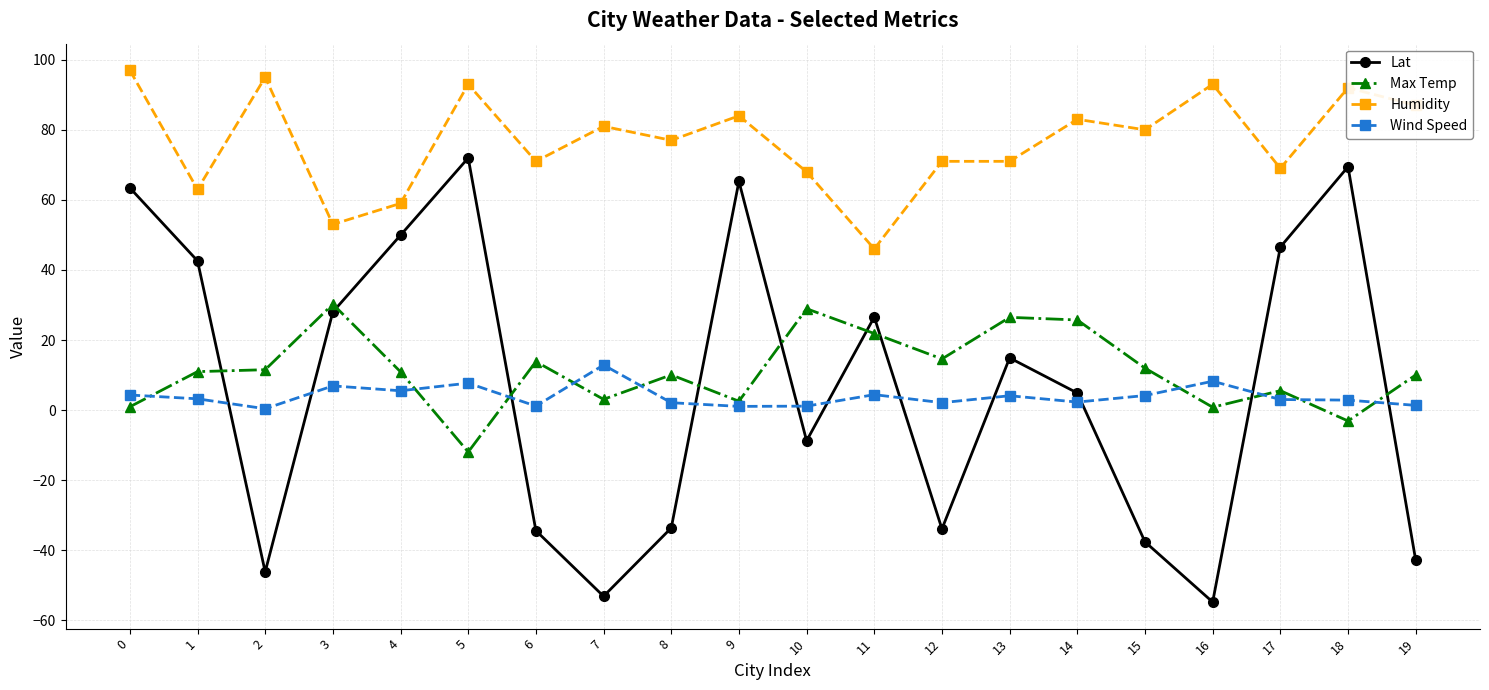

At which category does Lat reach its first local valley?

2